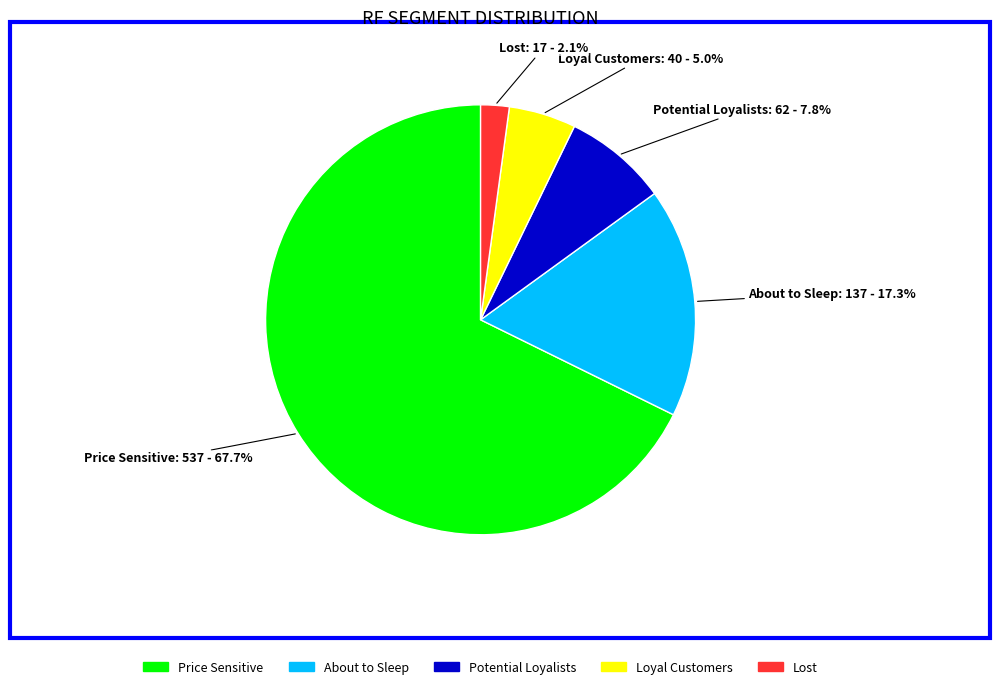

What is the smallest slice in the pie chart?

Lost